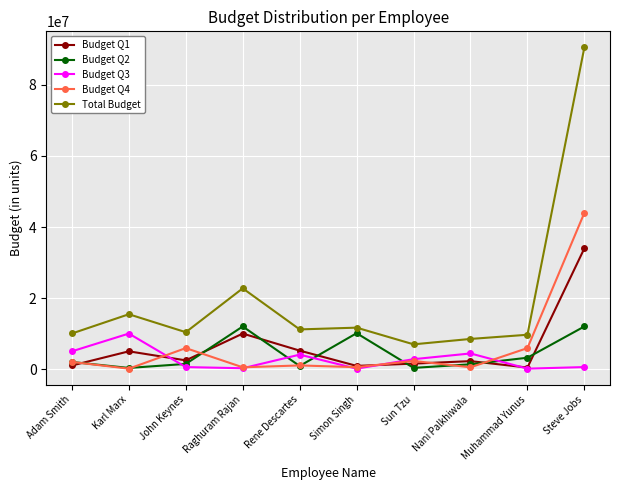

What position from the left is Raghuram Rajan?

4